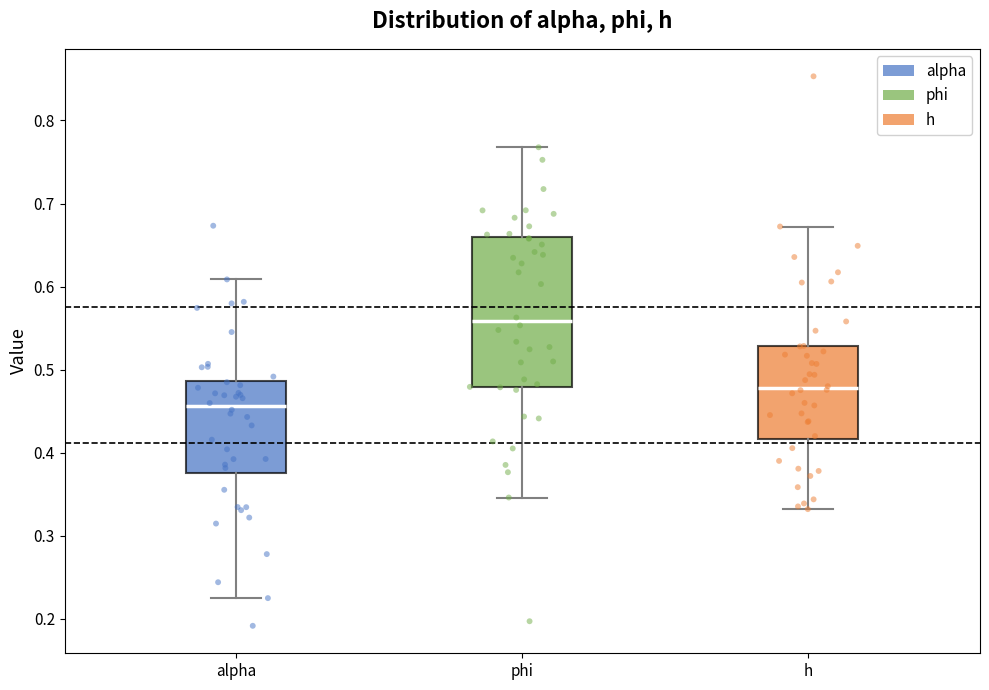

Reading left to right, transcribe this box plot: for each box, give where its median line is, the range the box spans, and where its two whiskers end, as read against the y-axis. The values are not printed on the chart, so give them approximately, as read against the axis.

alpha: median 0.46, box 0.38 to 0.49, whiskers 0.22 to 0.61
phi: median 0.56, box 0.48 to 0.66, whiskers 0.35 to 0.77
h: median 0.48, box 0.42 to 0.53, whiskers 0.33 to 0.67